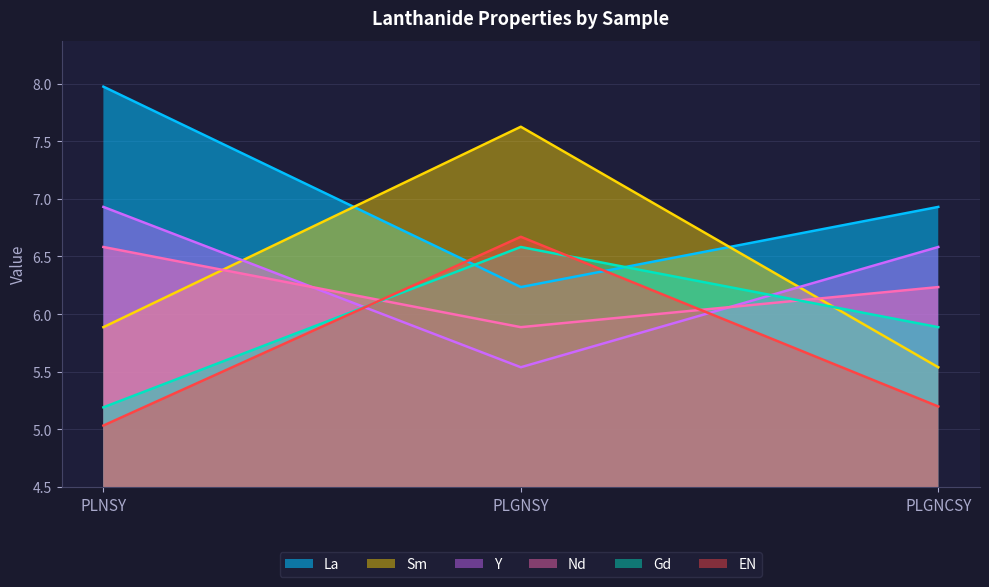

Which series has the largest total across all categories?

La